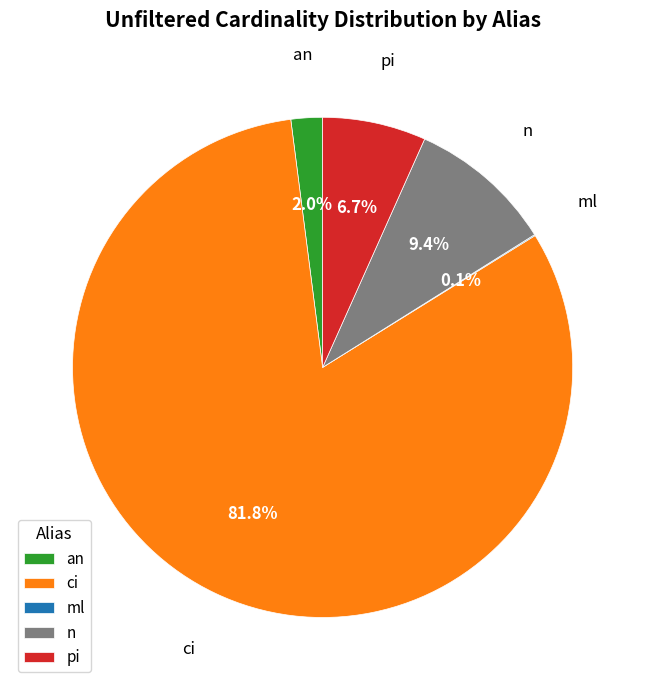

What portion of the pie excludes n?

90.6%